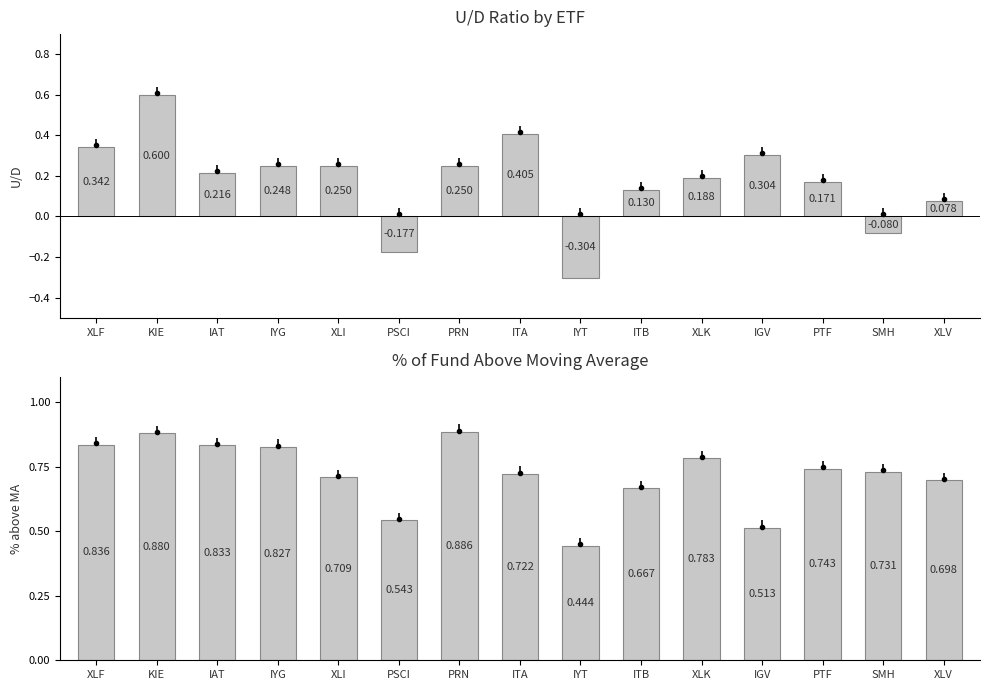

The value of % above MA at IGV is 0.7. True or false?

False